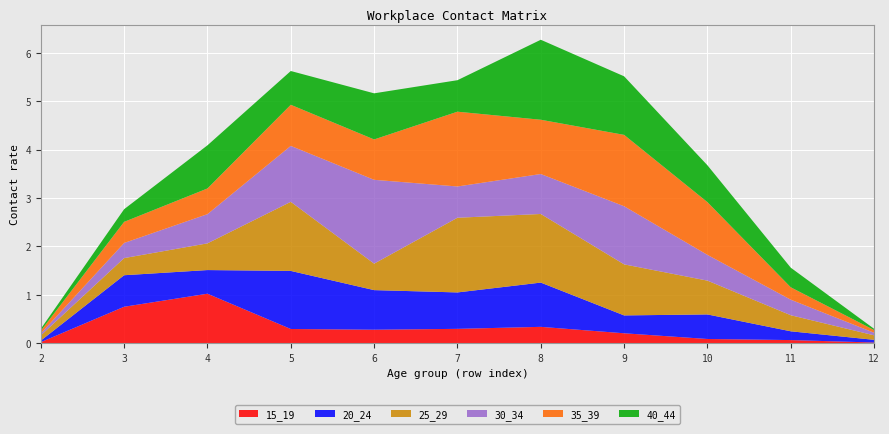

Reading right to left, list all the values displayed in this chart.

15_19: 12=0.0	11=0.1	10=0.1	9=0.2	8=0.3	7=0.3	6=0.3	5=0.3	4=1.0	3=0.8	2=0.0
20_24: 12=0.1	11=0.2	10=0.5	9=0.4	8=0.9	7=0.8	6=0.8	5=1.2	4=0.5	3=0.7	2=0.0
25_29: 12=0.1	11=0.3	10=0.7	9=1.1	8=1.4	7=1.5	6=0.5	5=1.4	4=0.6	3=0.4	2=0.1
30_34: 12=0.1	11=0.3	10=0.5	9=1.2	8=0.8	7=0.6	6=1.7	5=1.2	4=0.6	3=0.3	2=0.0
35_39: 12=0.1	11=0.3	10=1.1	9=1.5	8=1.1	7=1.5	6=0.8	5=0.8	4=0.5	3=0.4	2=0.1
40_44: 12=0.0	11=0.4	10=0.8	9=1.2	8=1.7	7=0.7	6=1.0	5=0.7	4=0.9	3=0.3	2=0.0